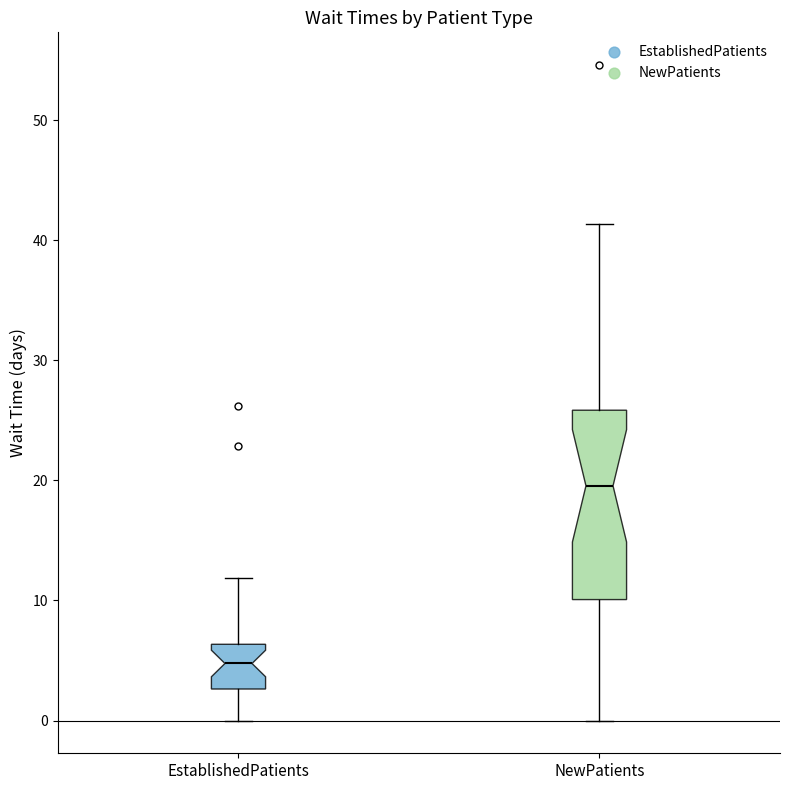

Which box is the tallest, from its lower edge to its upper edge?

NewPatients